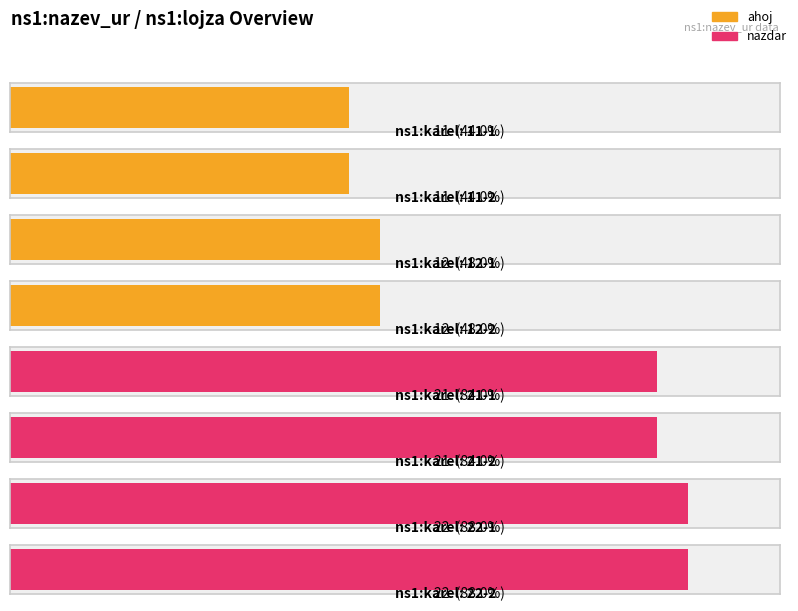

True or false: the data shows 17 at 11-1.

False